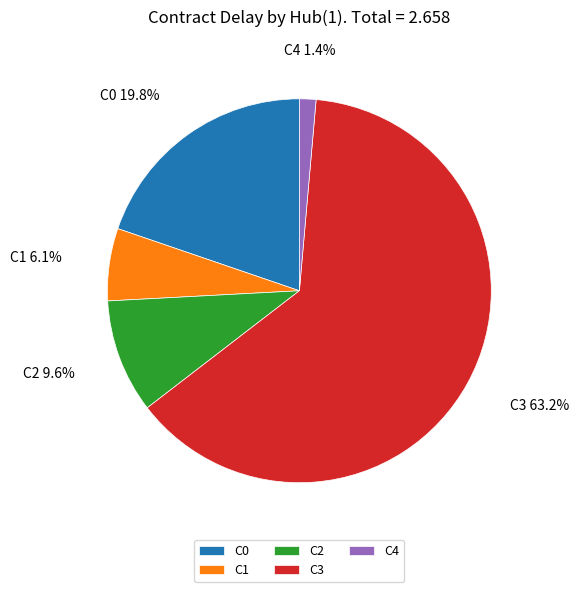

Between C2 and C3, which is larger?

C3